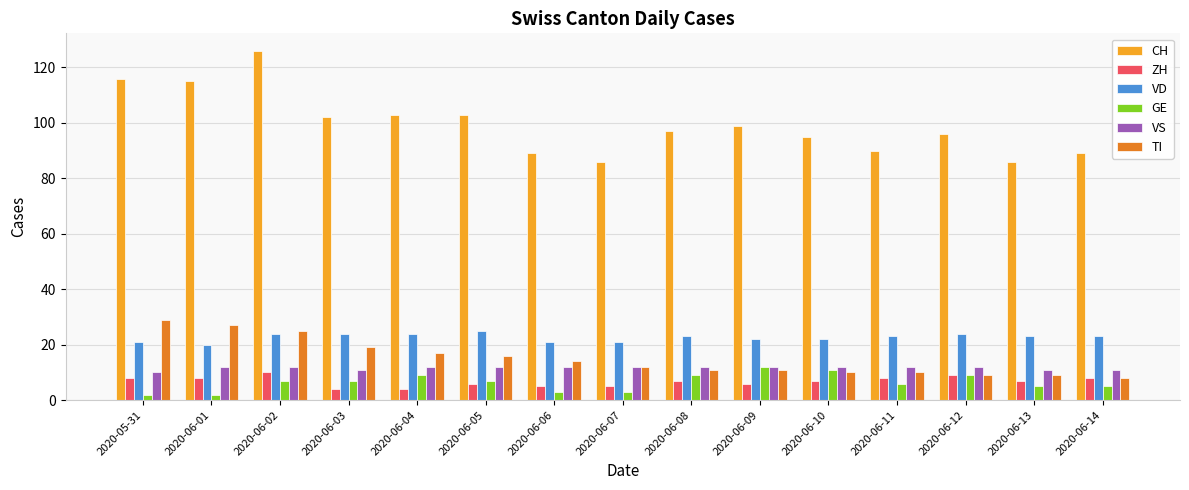

Is it true that TI equals 19 at 2020-06-03?

True